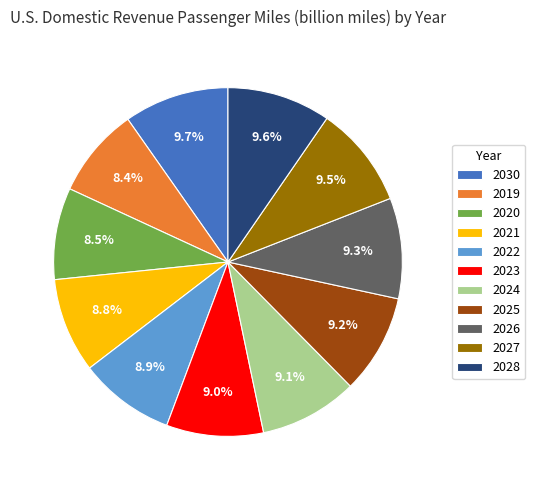

Is it true that 2027 is 1% of the pie?

False